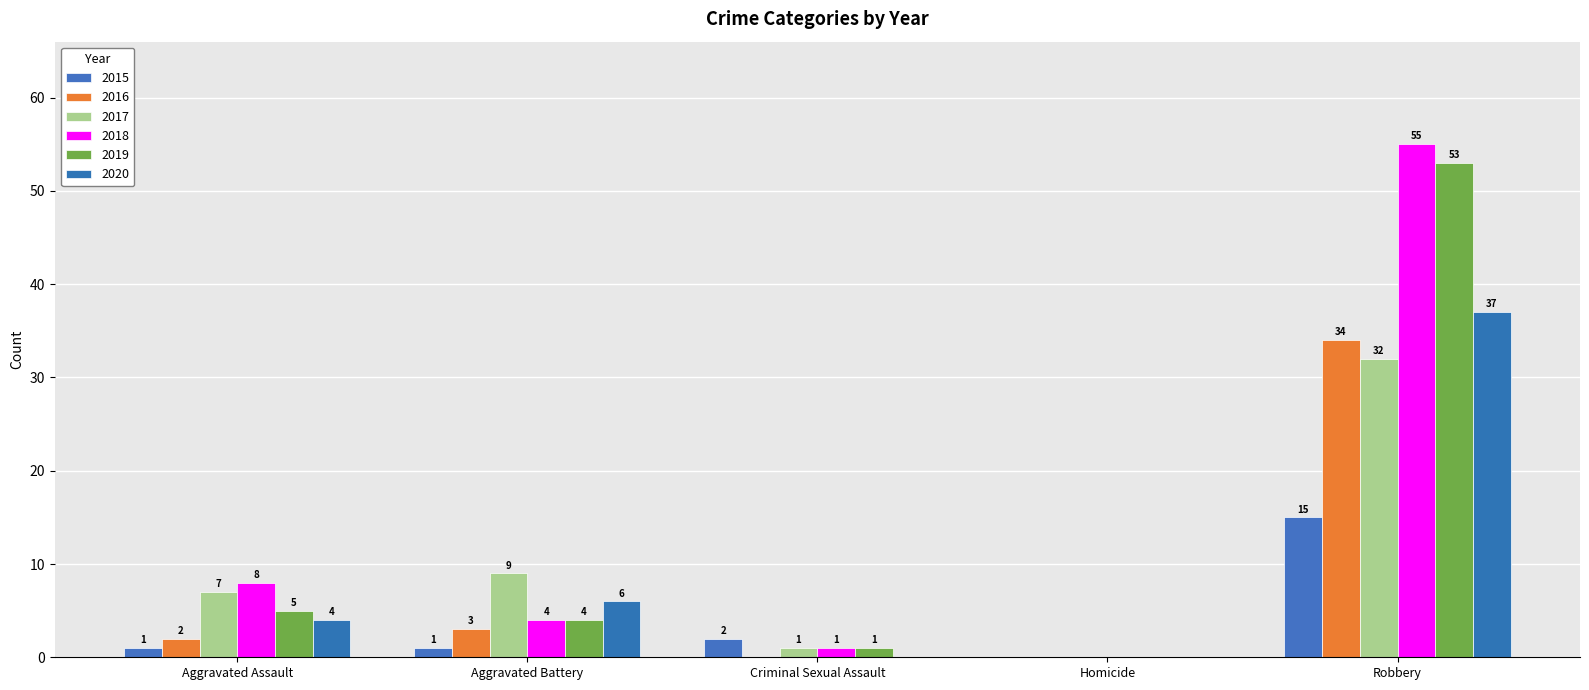

Reading left to right, list all the values displayed in this chart.

2015: 1	1	2	0	15
2016: 2	3	0	0	34
2017: 7	9	1	0	32
2018: 8	4	1	0	55
2019: 5	4	1	0	53
2020: 4	6	0	0	37